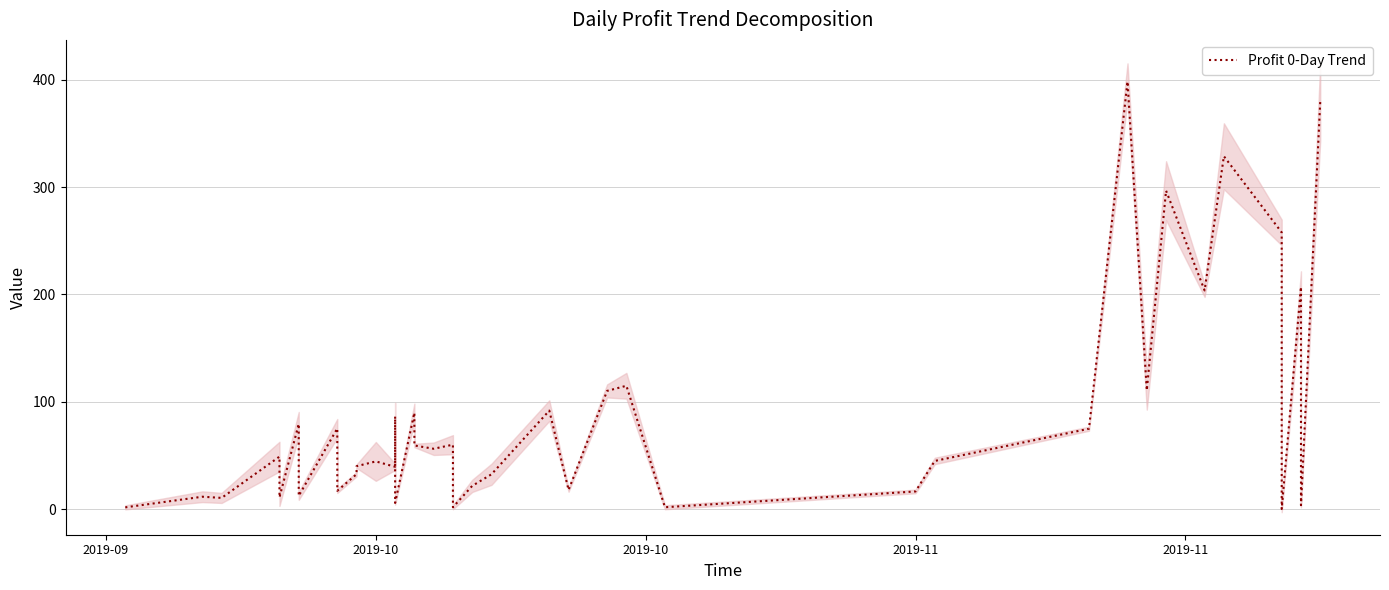

How many lines are shown in the chart?

1